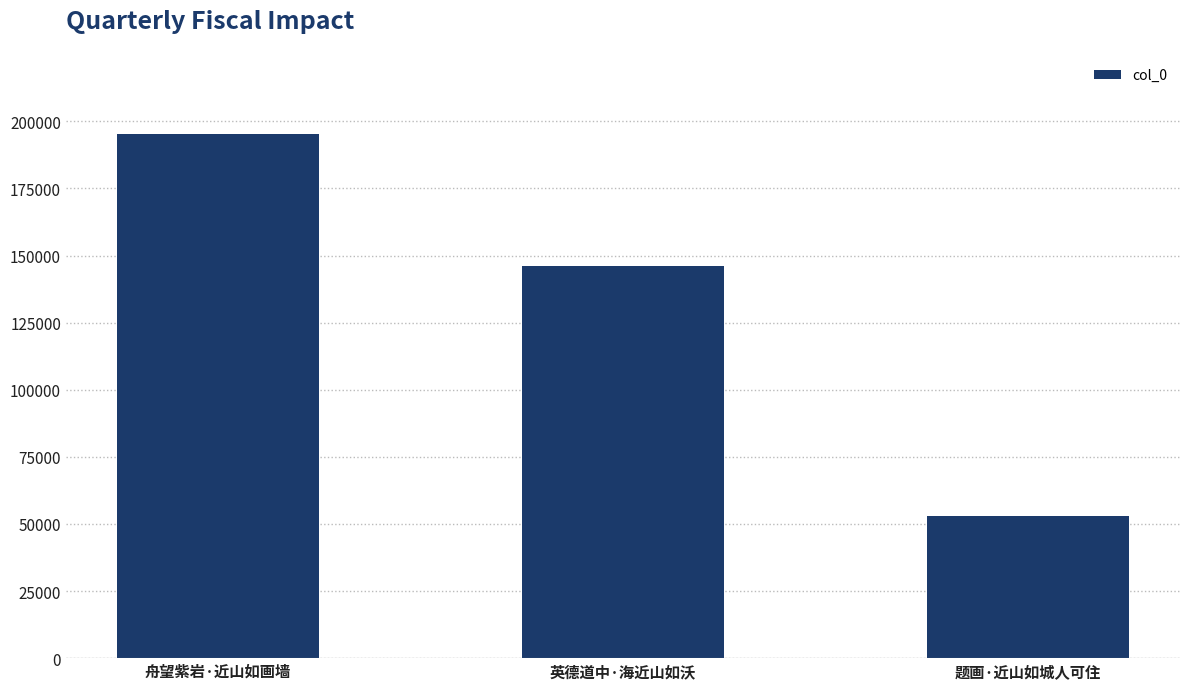

What is the difference between the values at 题画·近山如城人可住 and 英德道中·海近山如沃?

93034